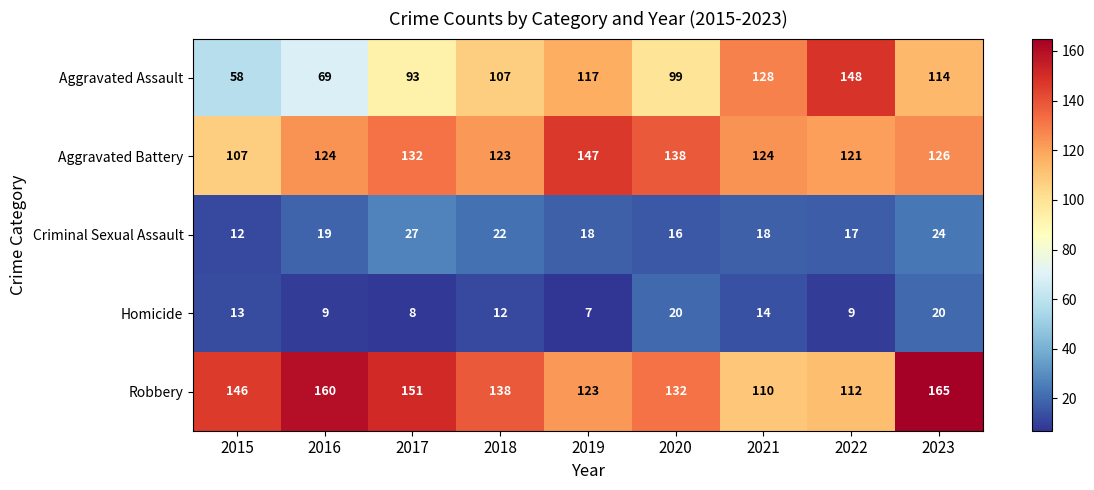

The value of Criminal Sexual Assault at 2019 is 30. True or false?

False